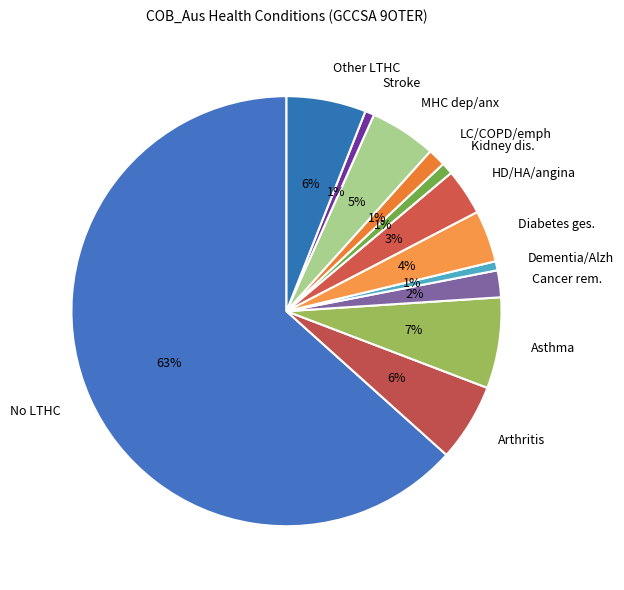

Is it true that Asthma is 1% of the pie?

False